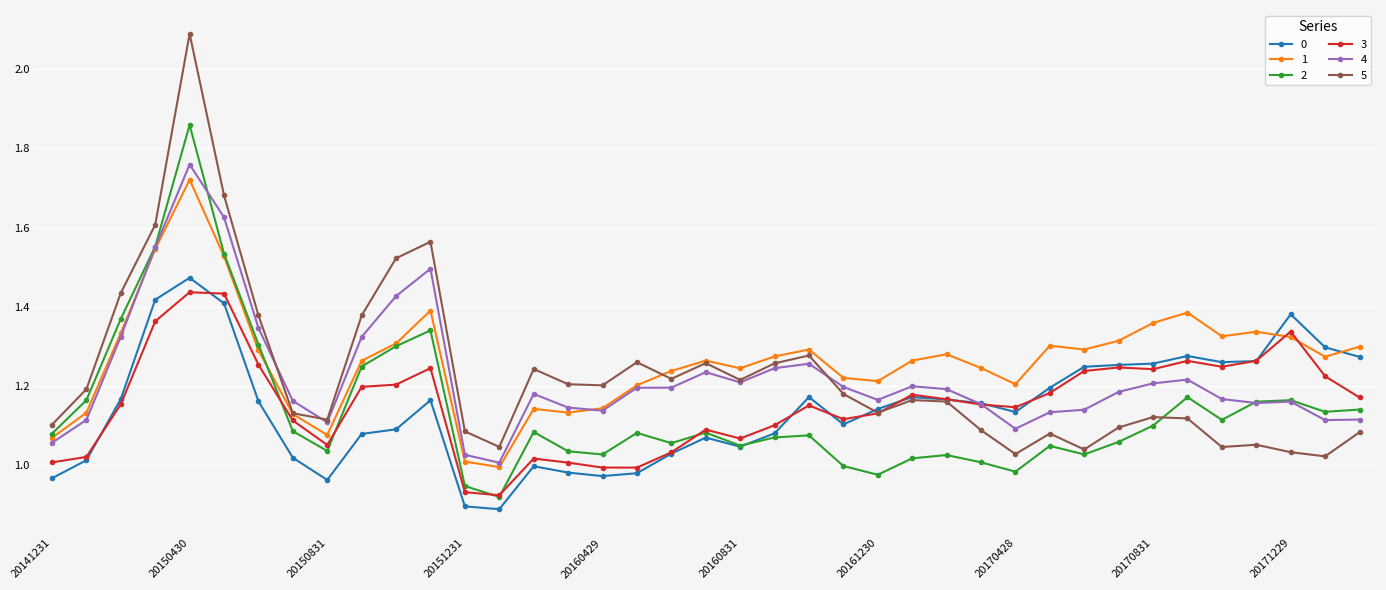

Which series has the largest range (max minus min)?

5